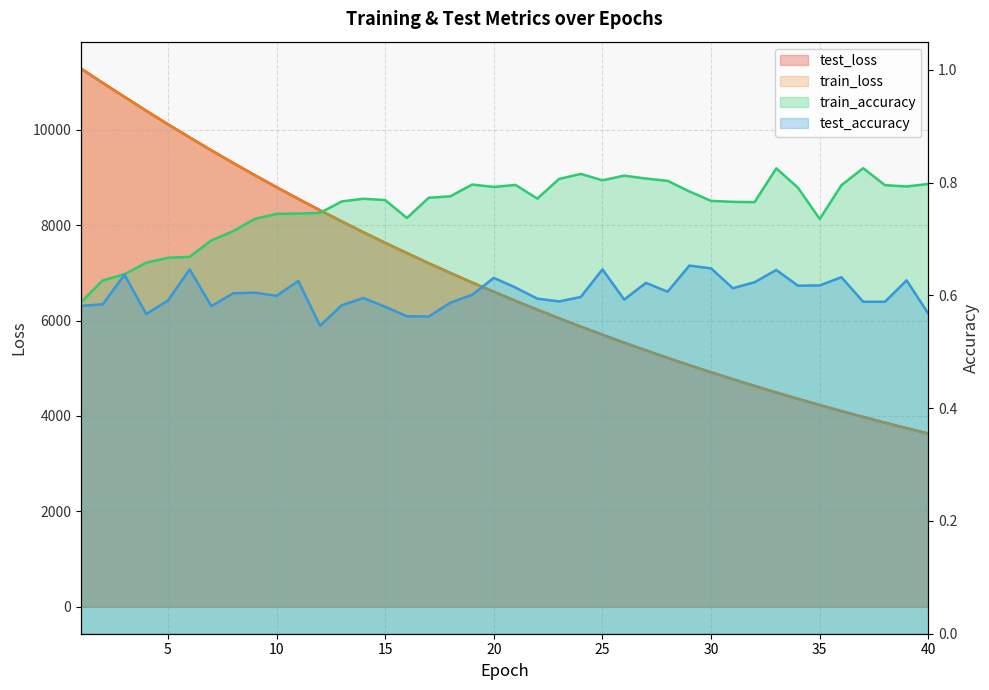

List the series in order of their peak value, highest first.

train_loss, test_loss, train_accuracy, test_accuracy